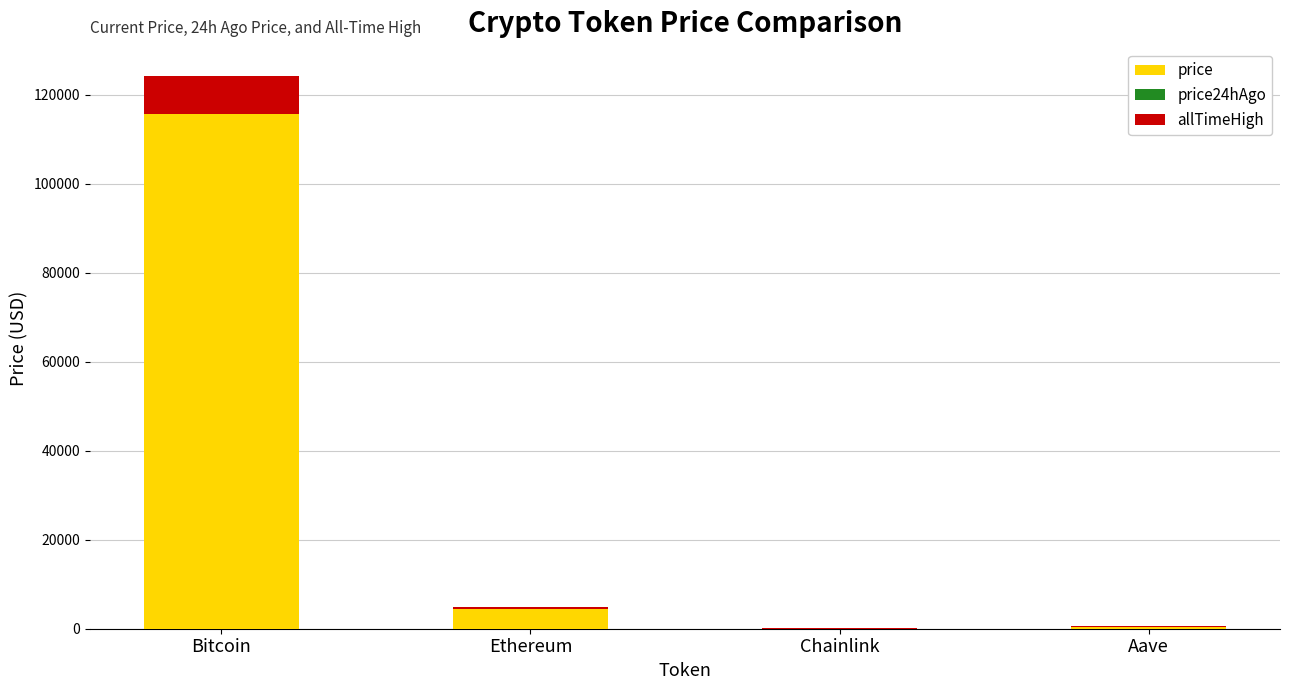

What is the total value across all series at Bitcoin?

124128.0